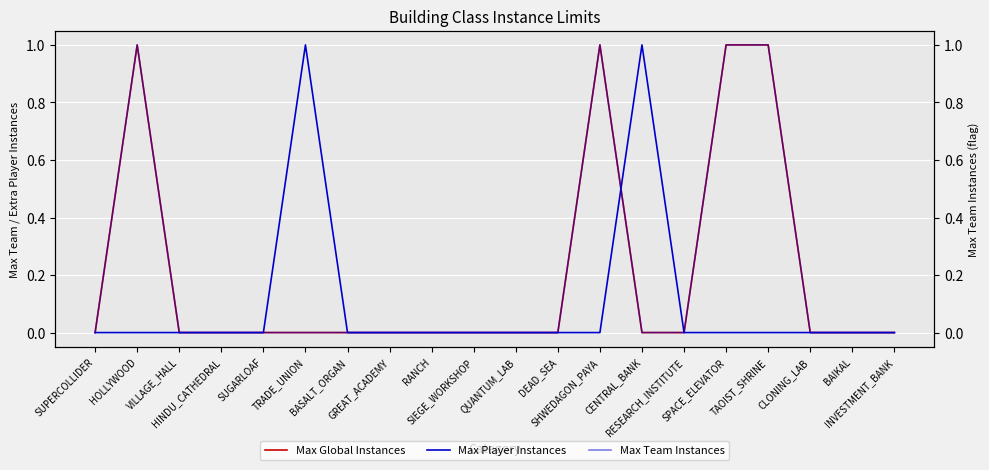

At which category does Max Player Instances reach its first local peak?

TRADE_UNION